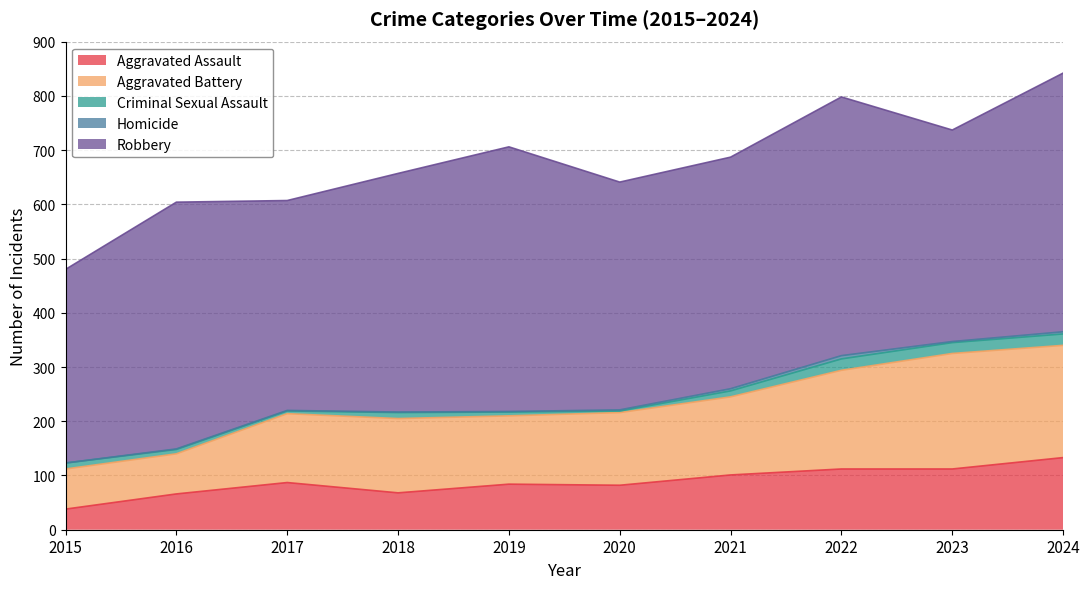

In Criminal Sexual Assault, how many points are higher than both neighbors (excluding endpoints)?

2